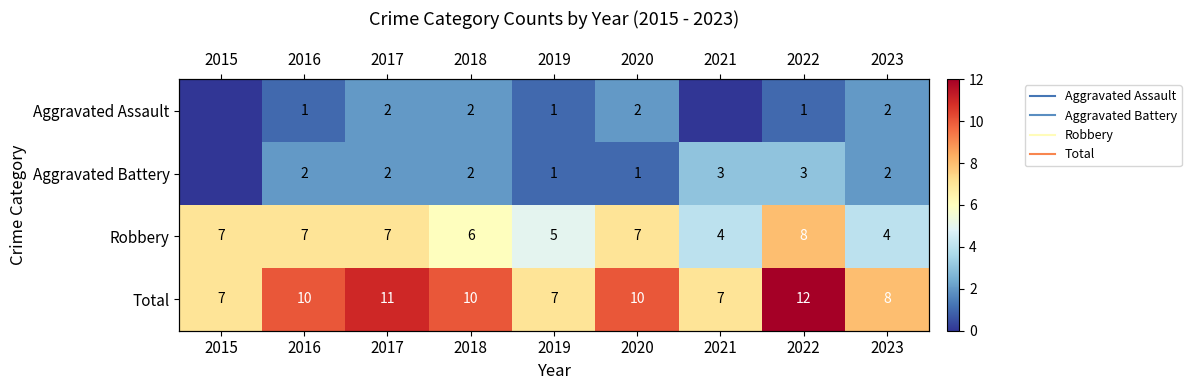

Count the number of data series in this chart.

4